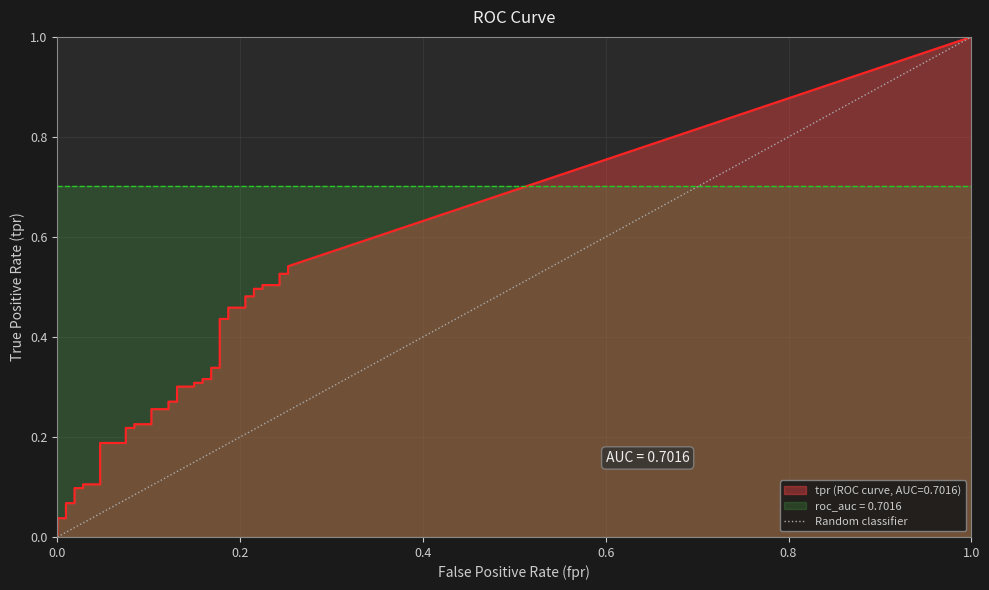

What is the sum of all values?

1